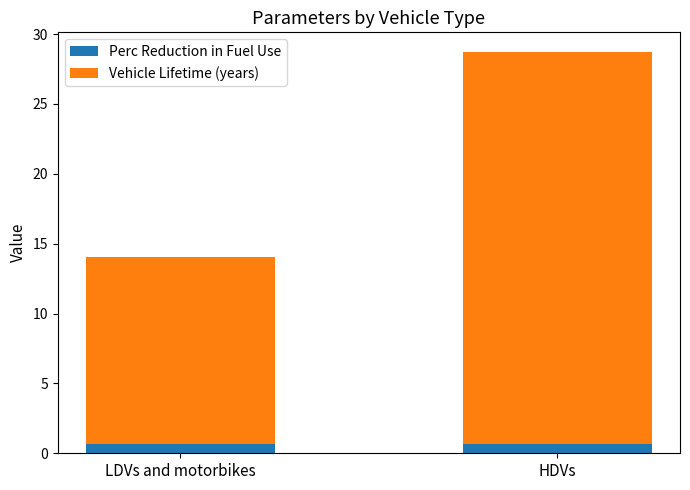

What is the maximum value for Perc Reduction in Fuel Use?

0.7